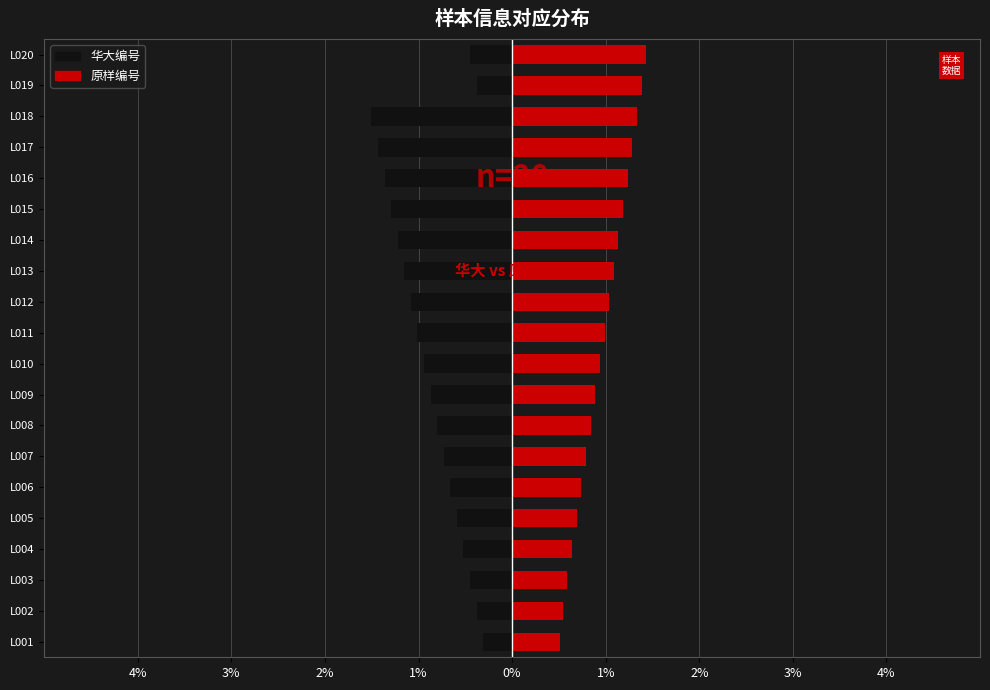

The 原样编号 series shows 1.2 at L005. True or false?

False